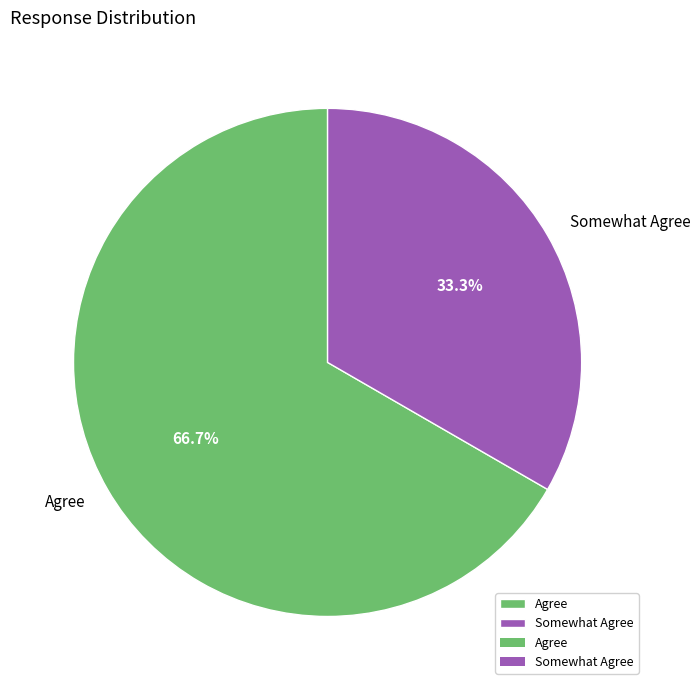

True or false: Agree accounts for 54% of the total.

False